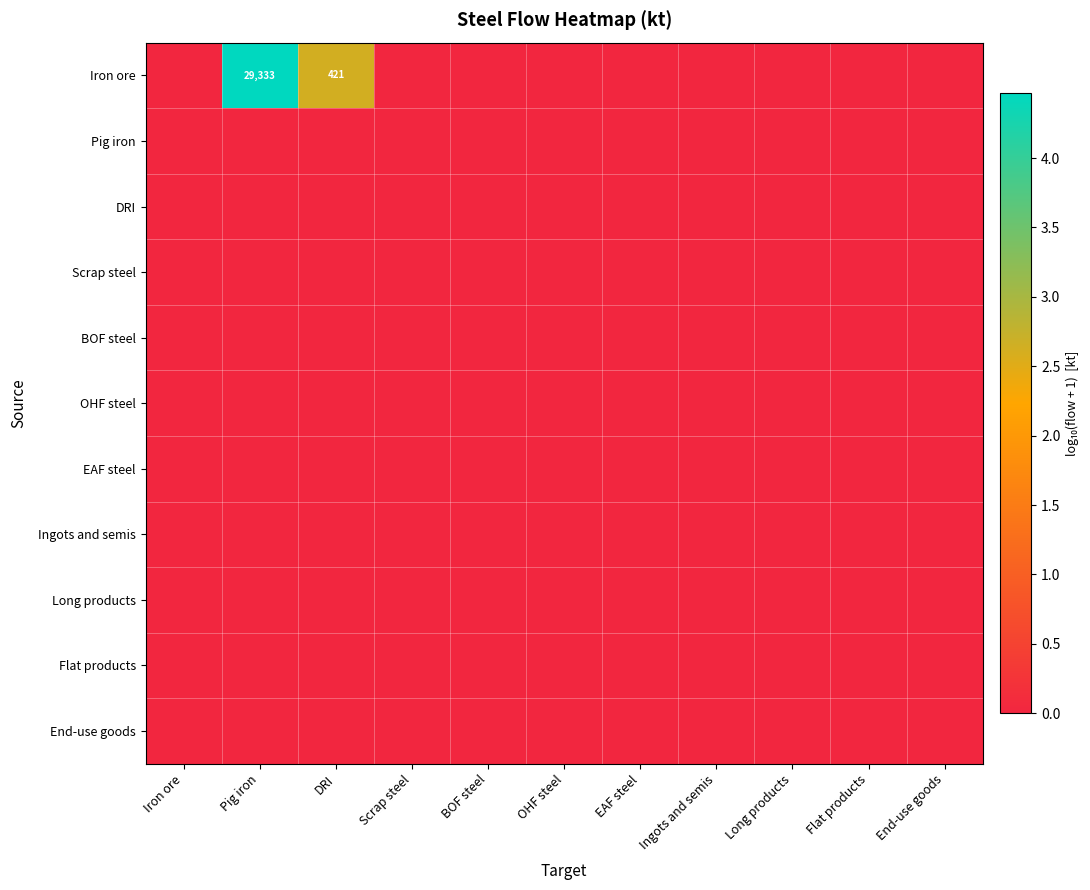

The Long products series shows 0.0 at Ingots and semis. True or false?

True